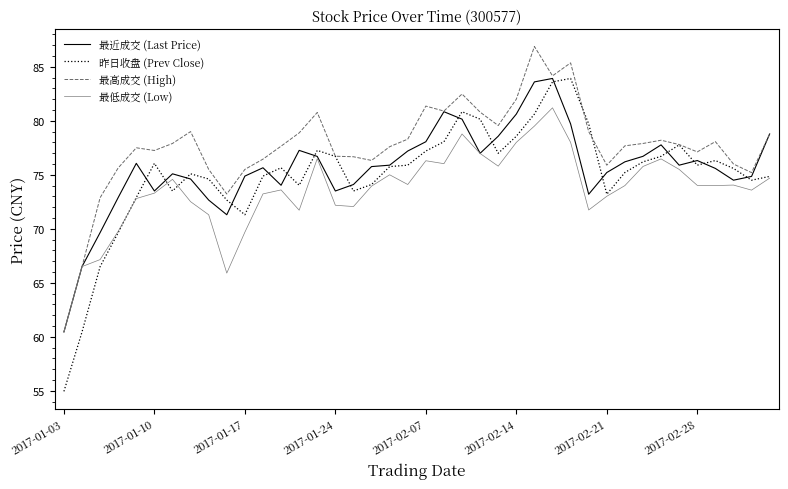

What is the highest value of the 最低成交 (Low) series?

81.2